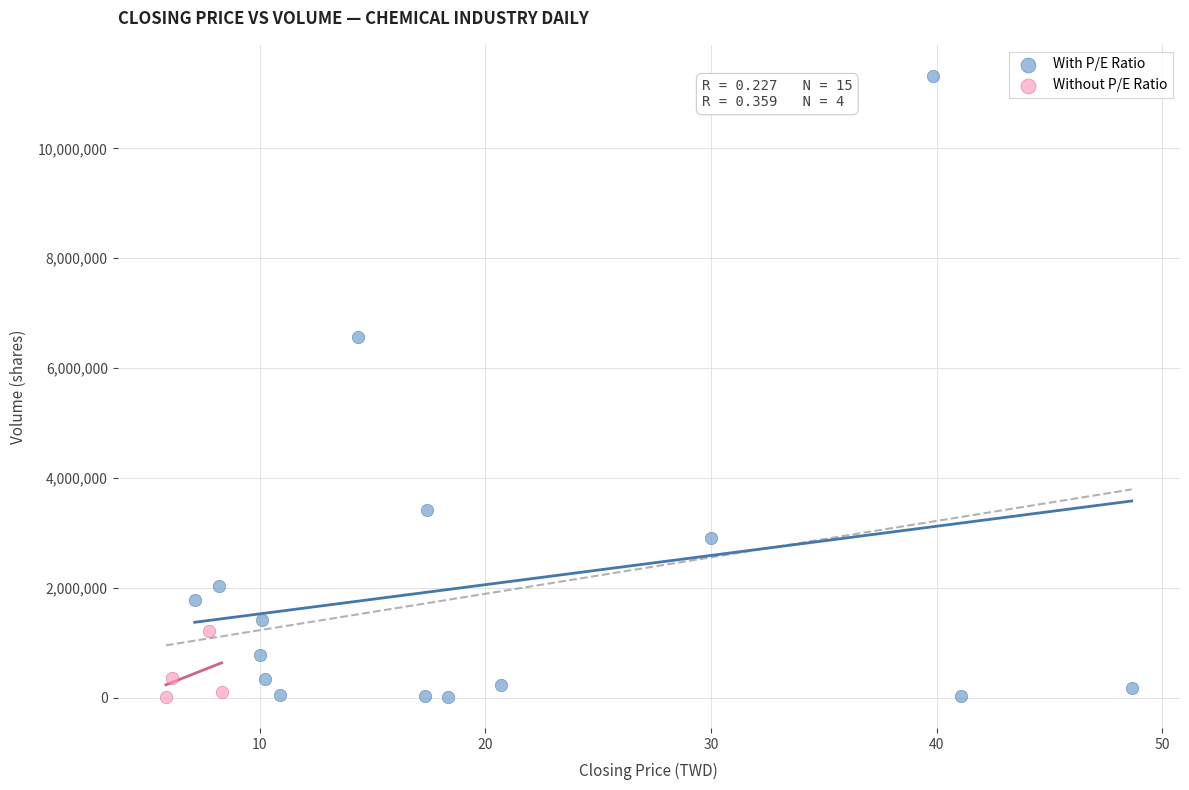

Which series contains the highest Y value?

With P/E Ratio